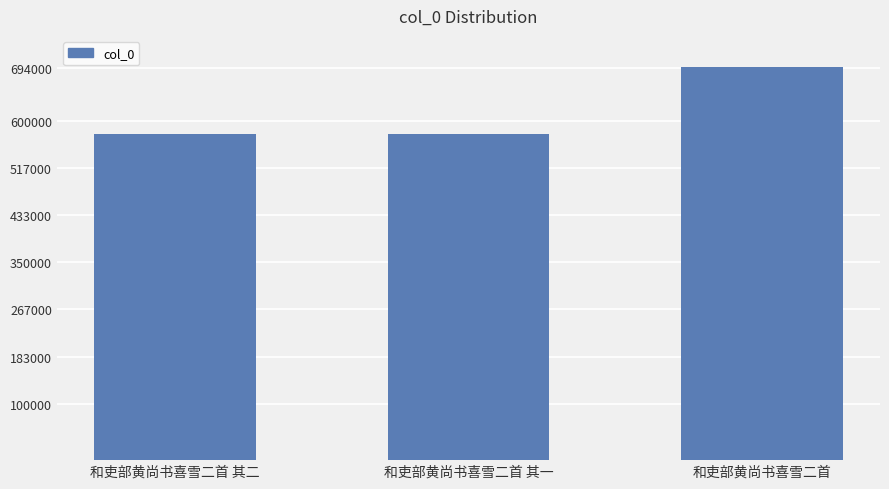

Where is the data nearest to the value 635730?

和吏部黄尚书喜雪二首 其二